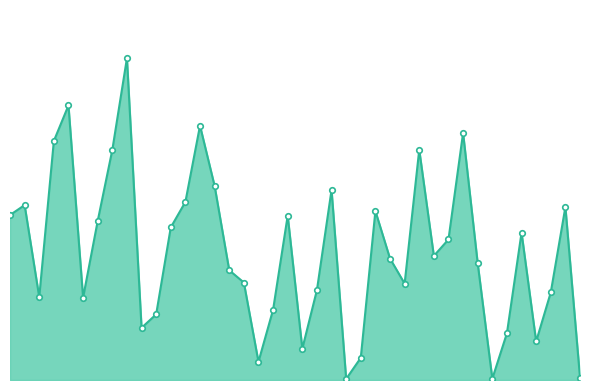

Where is the data nearest to the value 0?

23